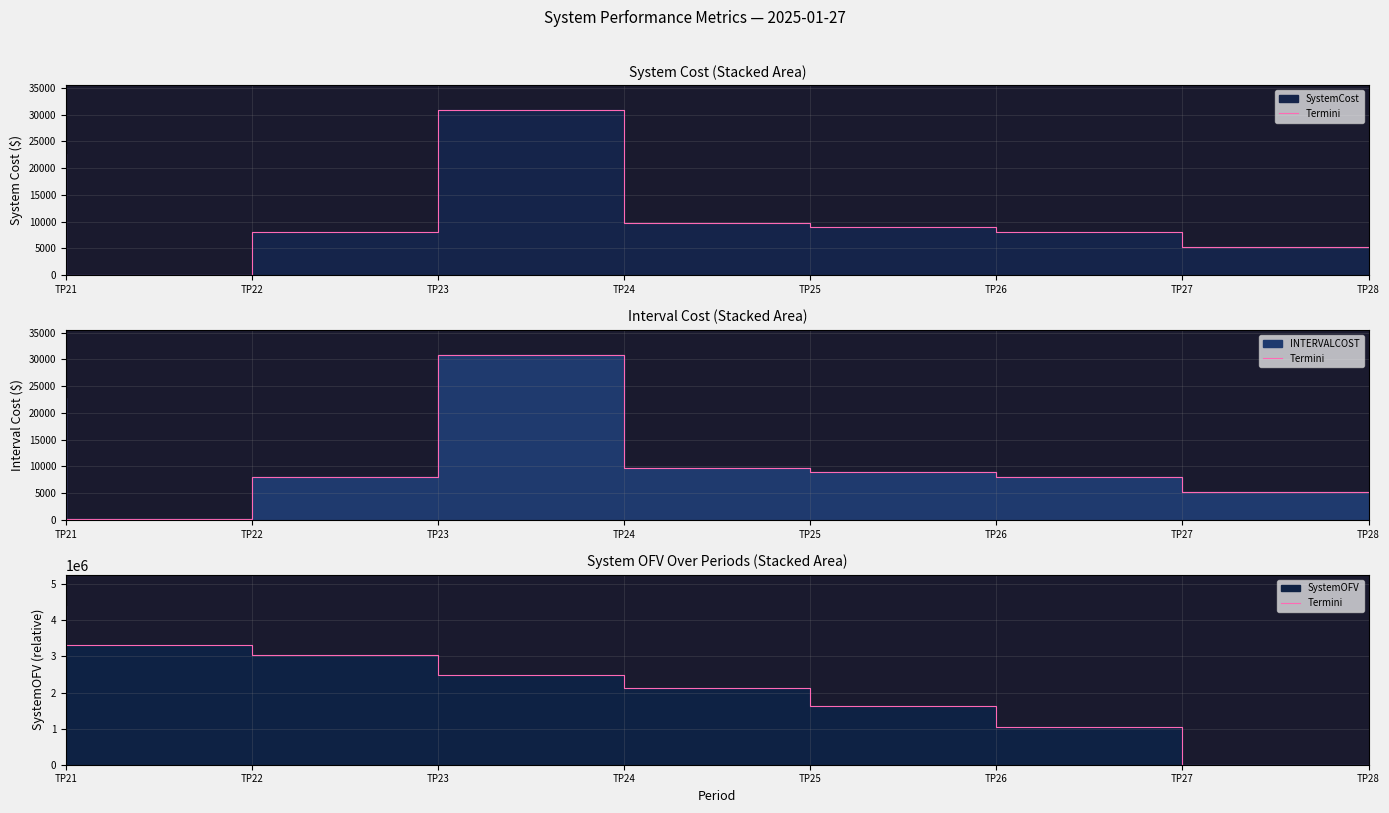

Does the chart have visible grid lines?

Yes